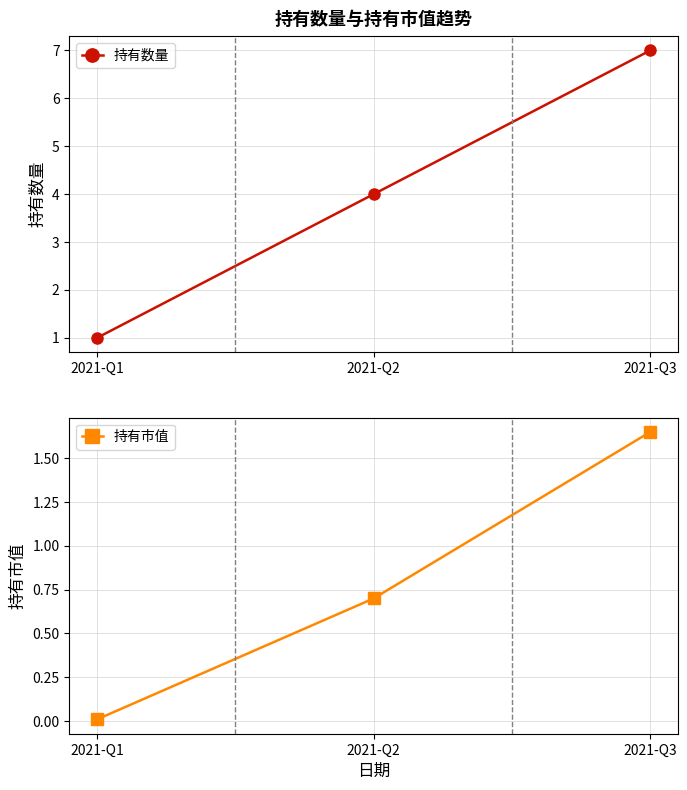

True or false: 持有数量 has a value of 6.3 at 2021-Q2.

False